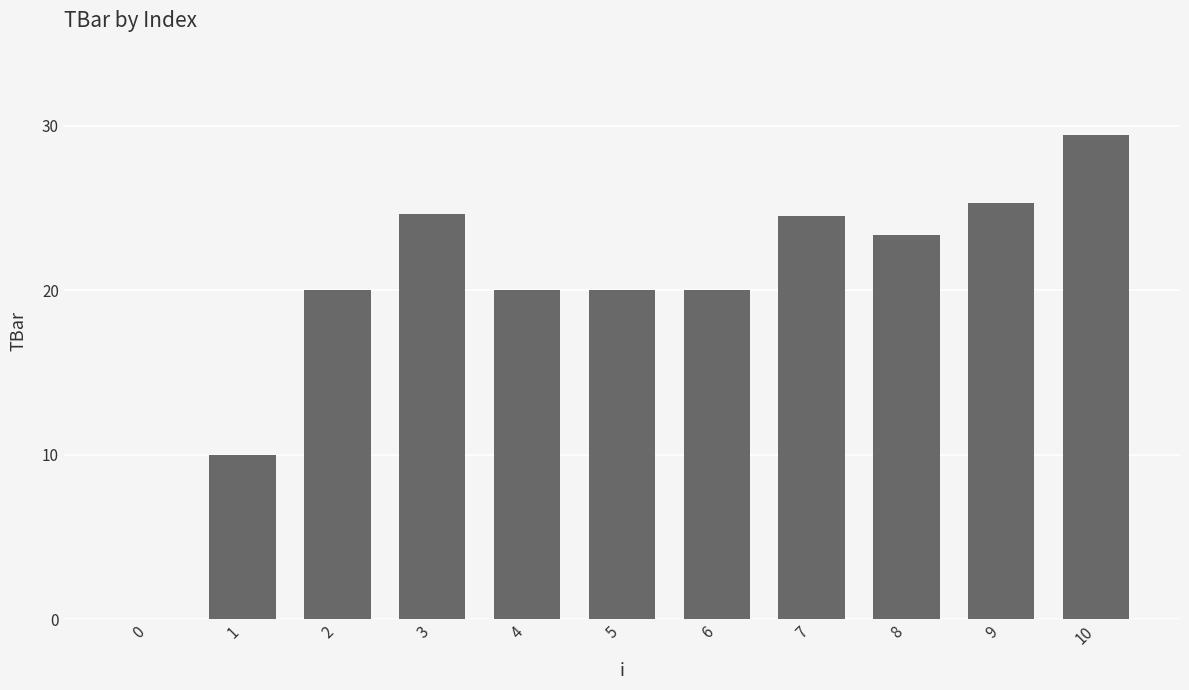

Which has a higher value, 4 or 3?

3